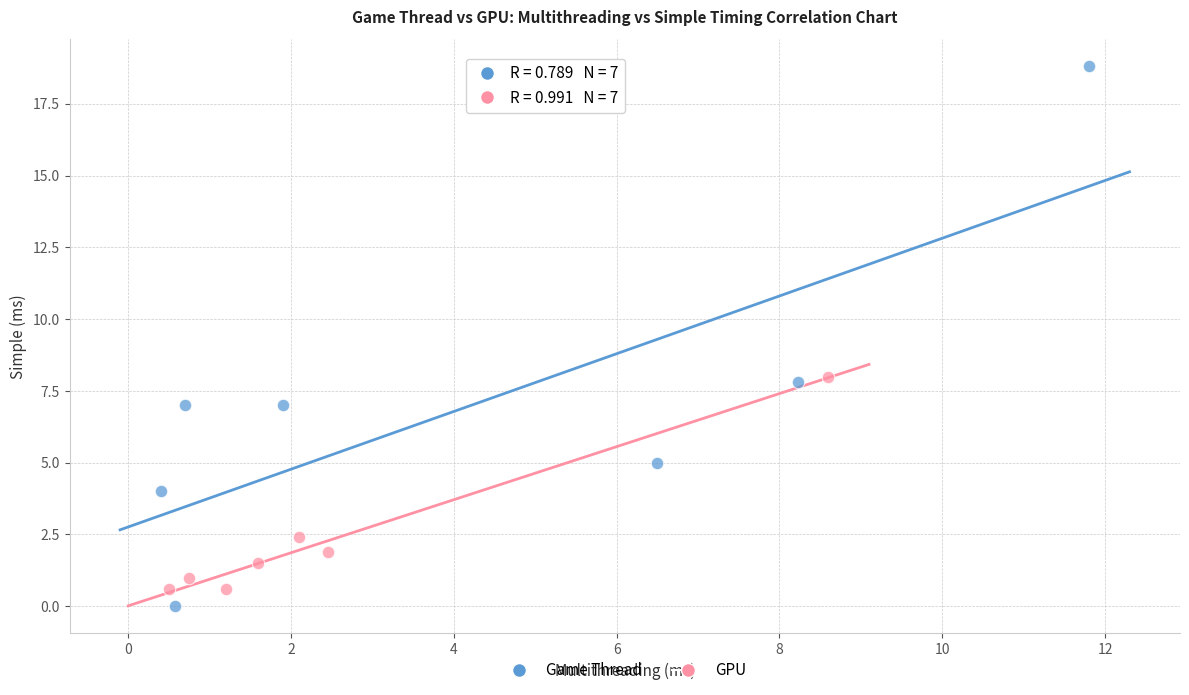

Which series has the largest Y range (max minus min)?

Game Thread